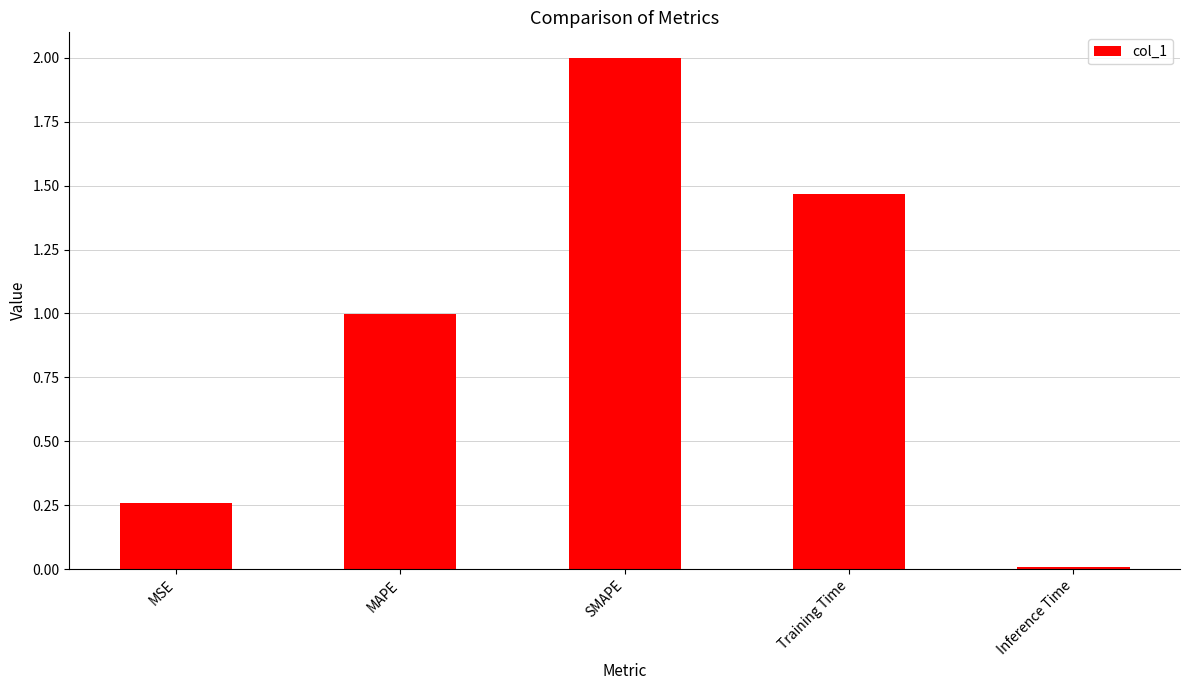

Rank the categories by value from highest to lowest.

SMAPE, Training Time, MAPE, MSE, Inference Time